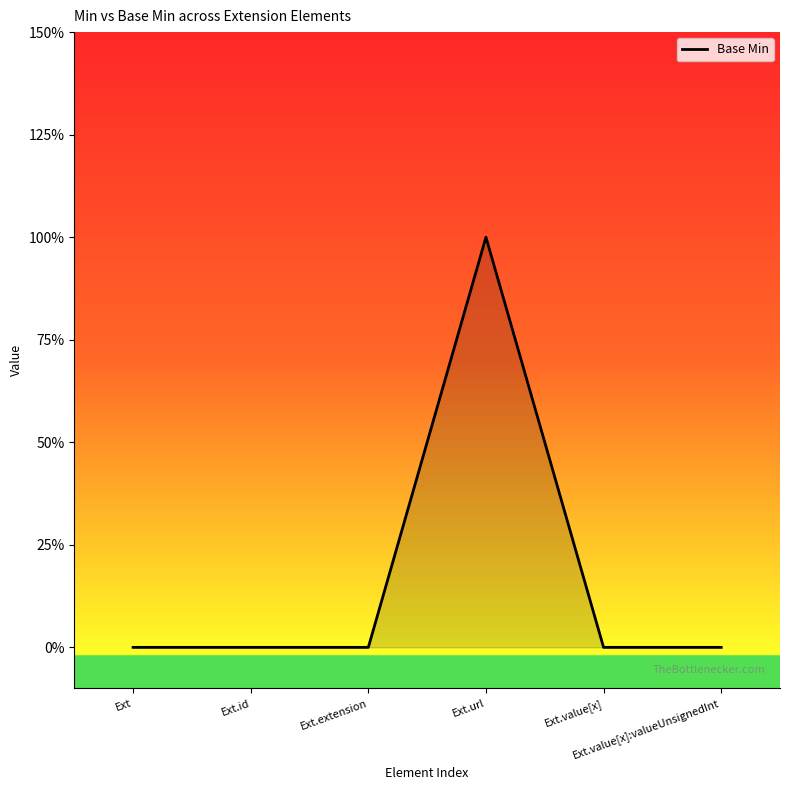

Rank the categories by value from highest to lowest.

Ext.url, Ext, Ext.id, Ext.extension, Ext.value[x], Ext.value[x]:valueUnsignedInt